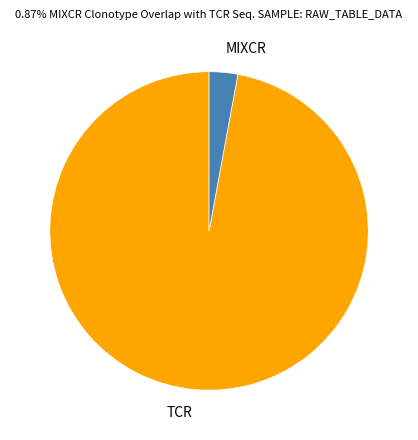

What is the smallest slice in the pie chart?

MIXCR